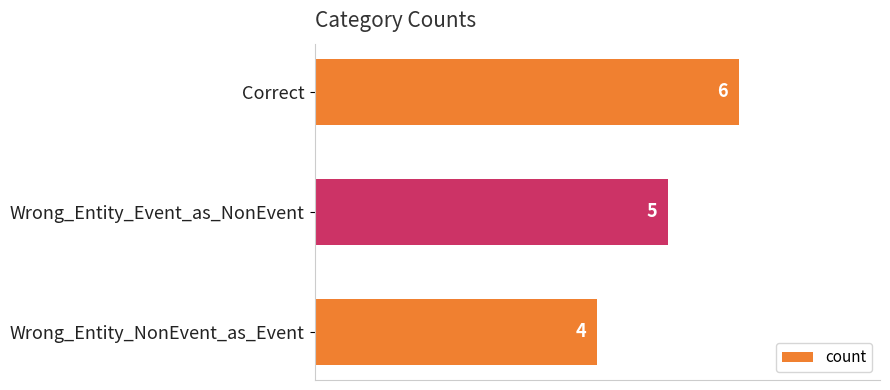

Rank the categories by value from lowest to highest.

Wrong_Entity_NonEvent_as_Event, Wrong_Entity_Event_as_NonEvent, Correct